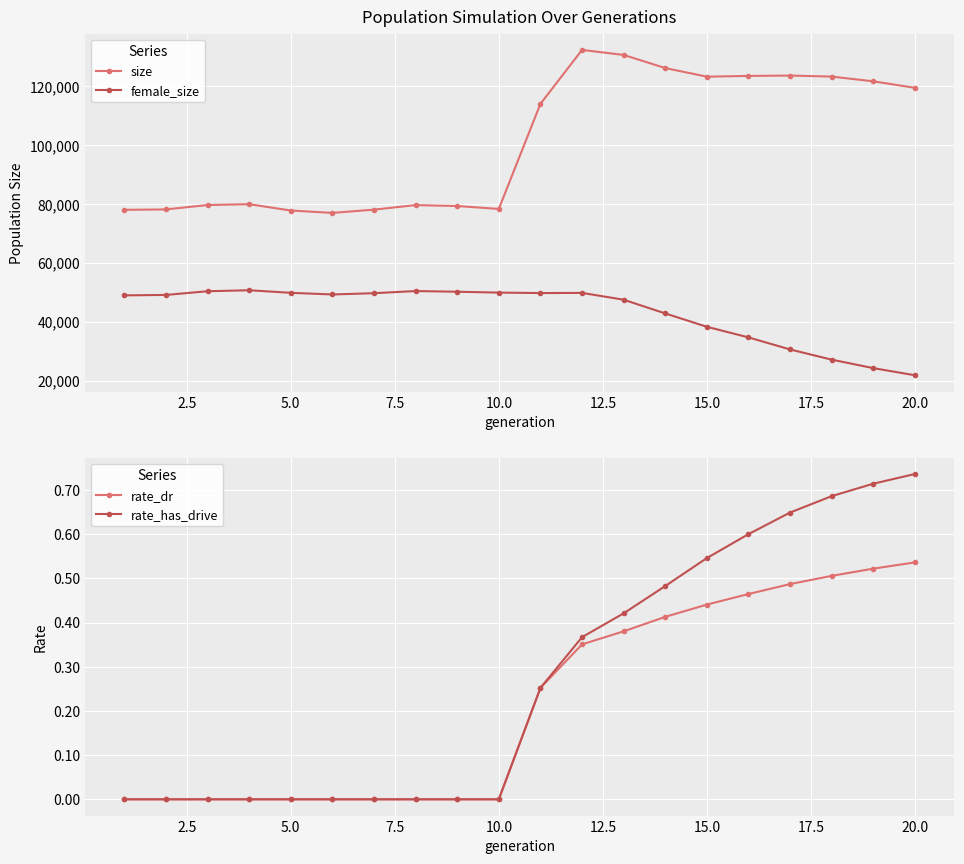

True or false: rate_has_drive has more than 0 interior local peaks.

False